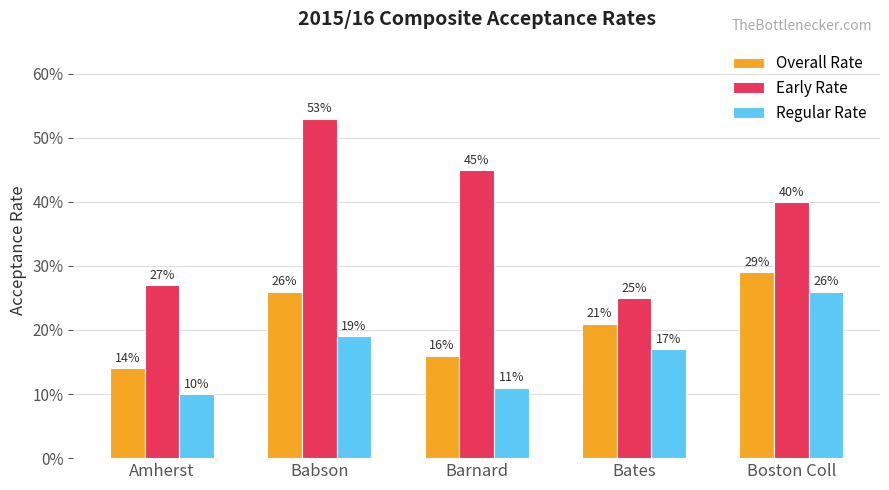

Read the Regular Rate value at Babson.

0.2